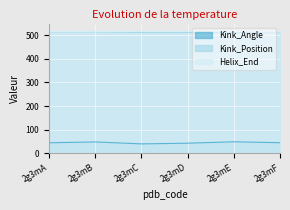

Reading left to right, transcribe all the data shown in this chart.

Kink_Angle: 44.2	47.8	39.5	42.4	48.4	44.5
Kink_Position: 515.0	515.0	512.0	512.0	512.0	515.0